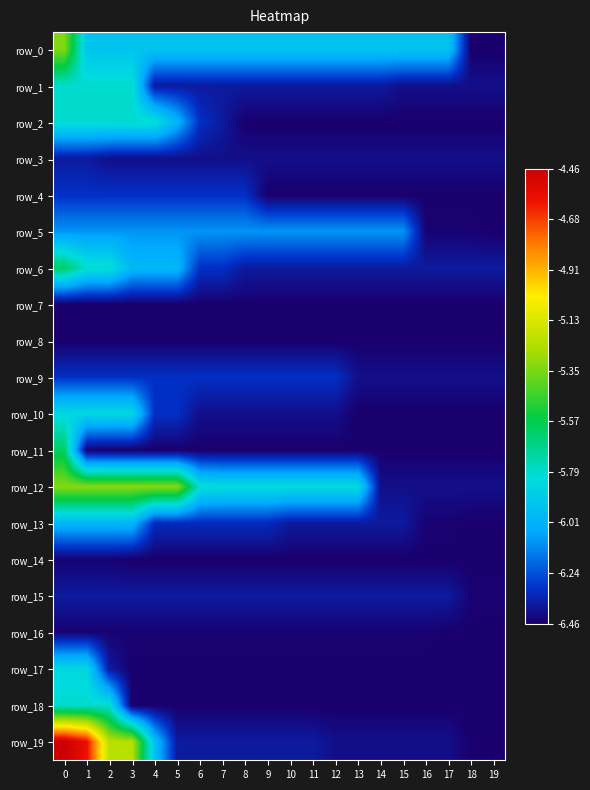

The value of row_3 at 14 is -3.1. True or false?

False